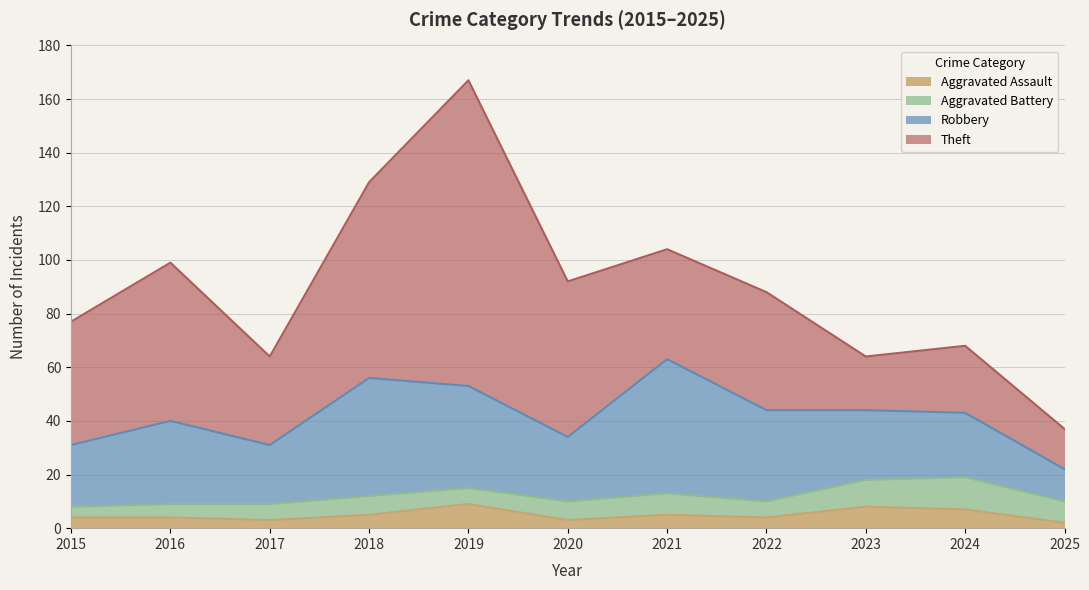

Read the Robbery value at 2020, to the nearest 10.

20